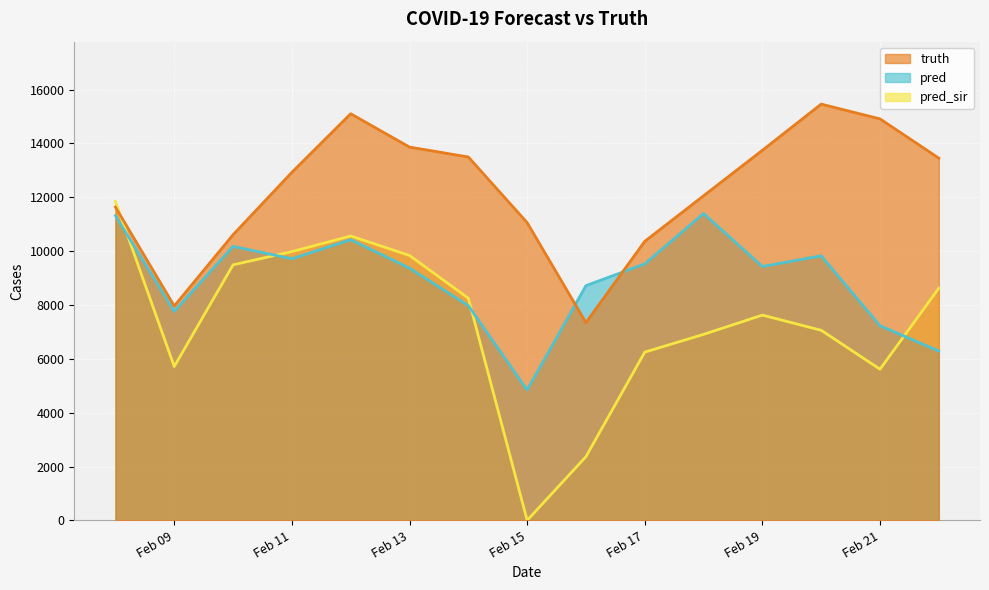

The value of pred at 2021-02-22 is 6290.5. True or false?

True